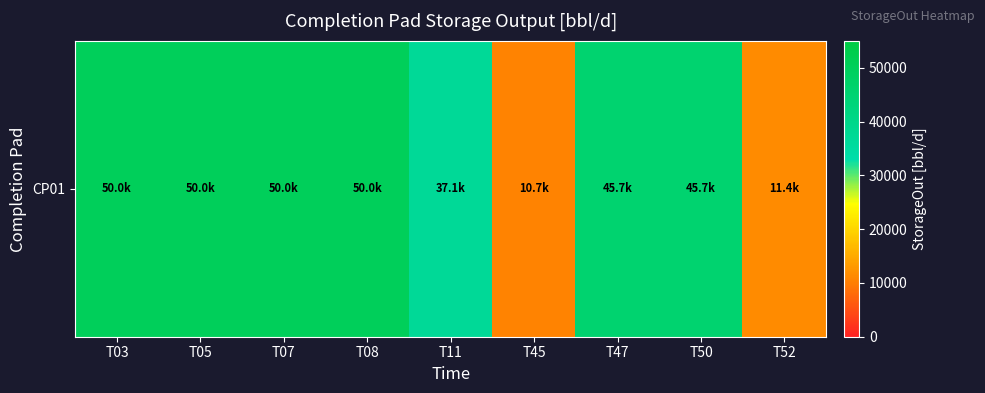

What is the change in value from T05 to T45?

-39285.7